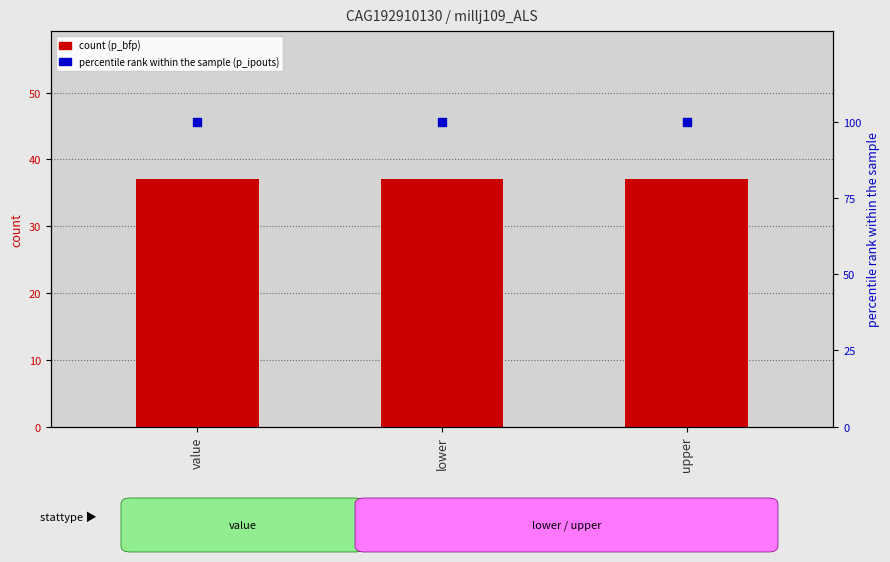

Which series reaches the maximum Y coordinate?

p_ipouts